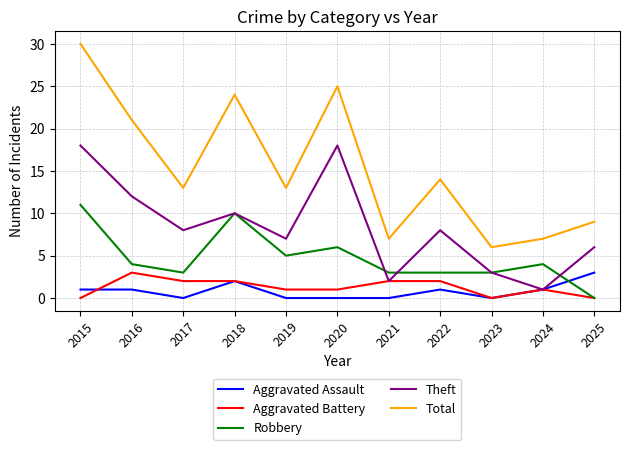

Which series has the largest total across all categories?

Total